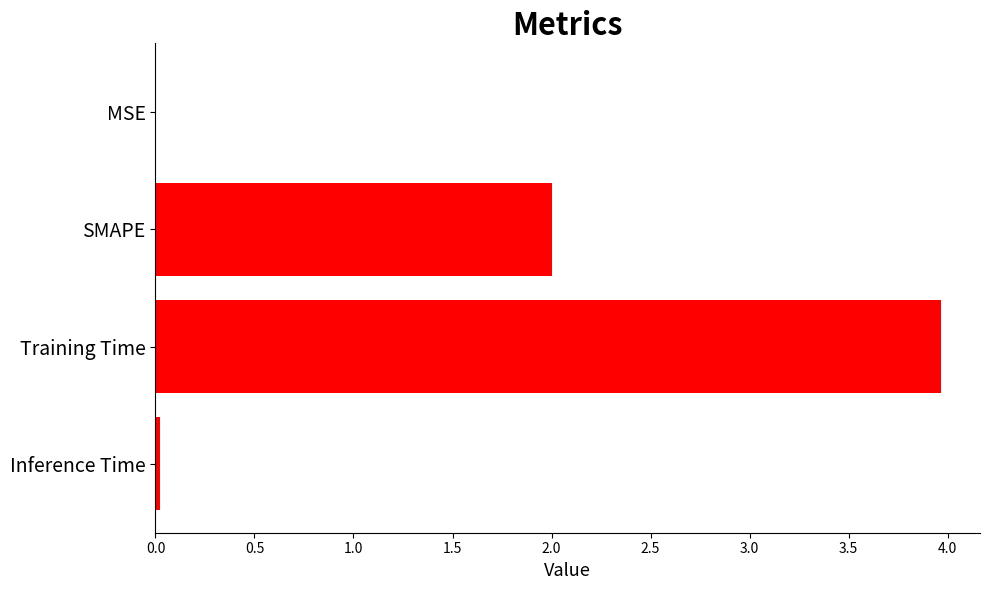

Between MSE and SMAPE, which is larger?

SMAPE